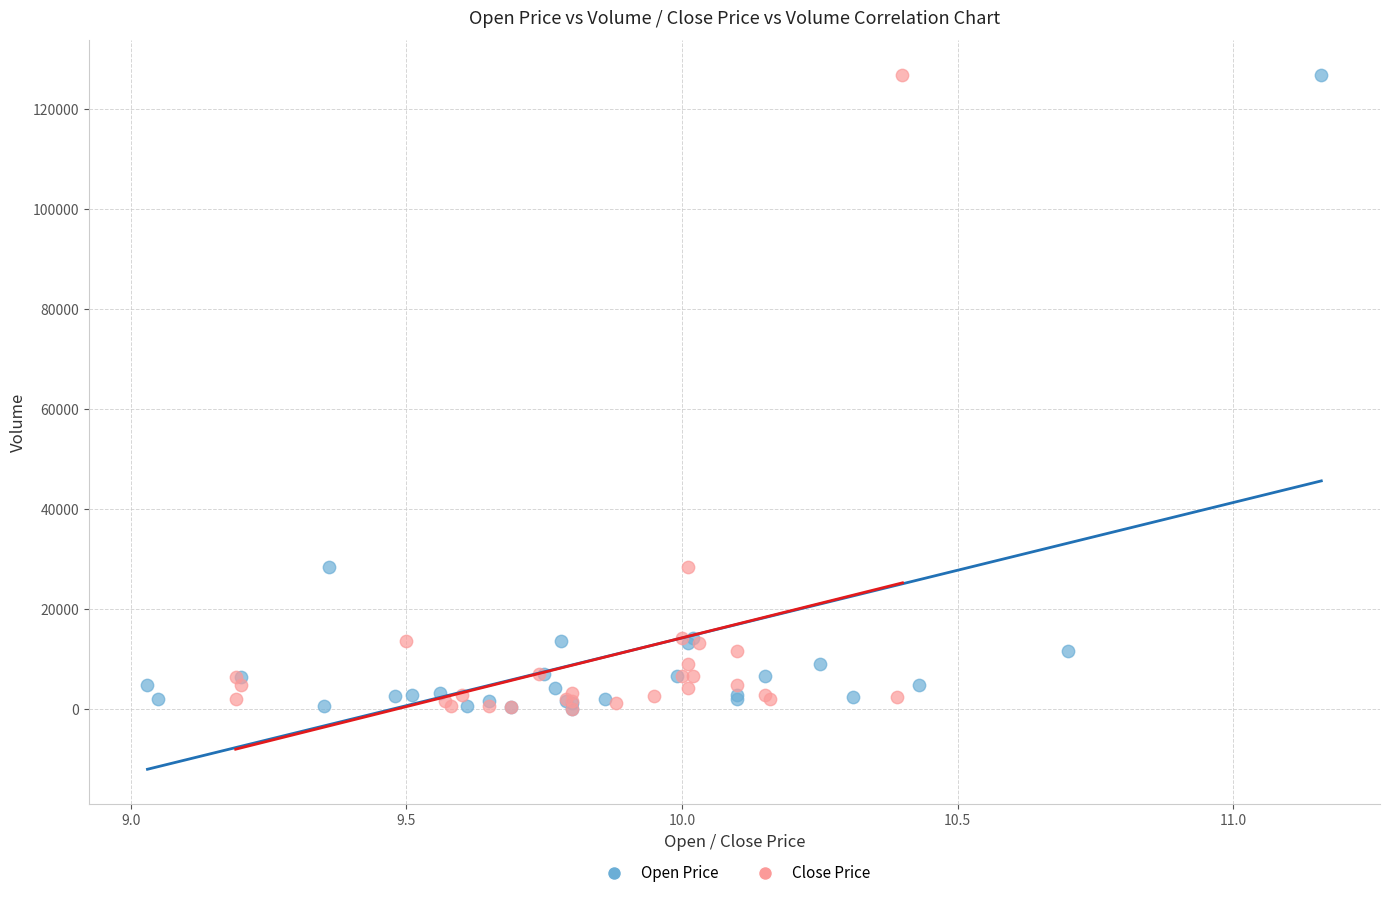

What are all the series names shown in the legend?

Open Price, Close Price